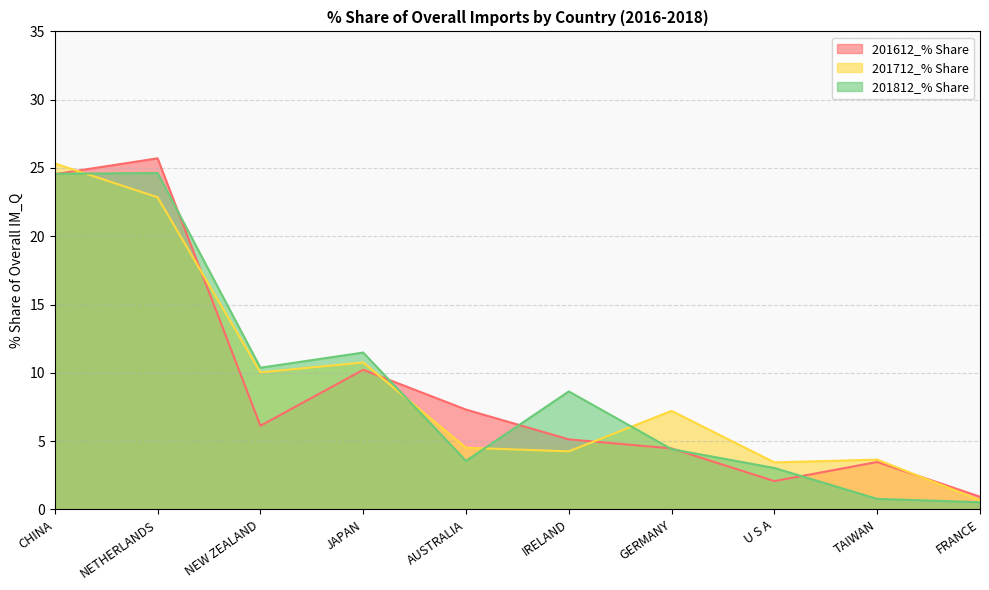

How many data points does each series have?

10